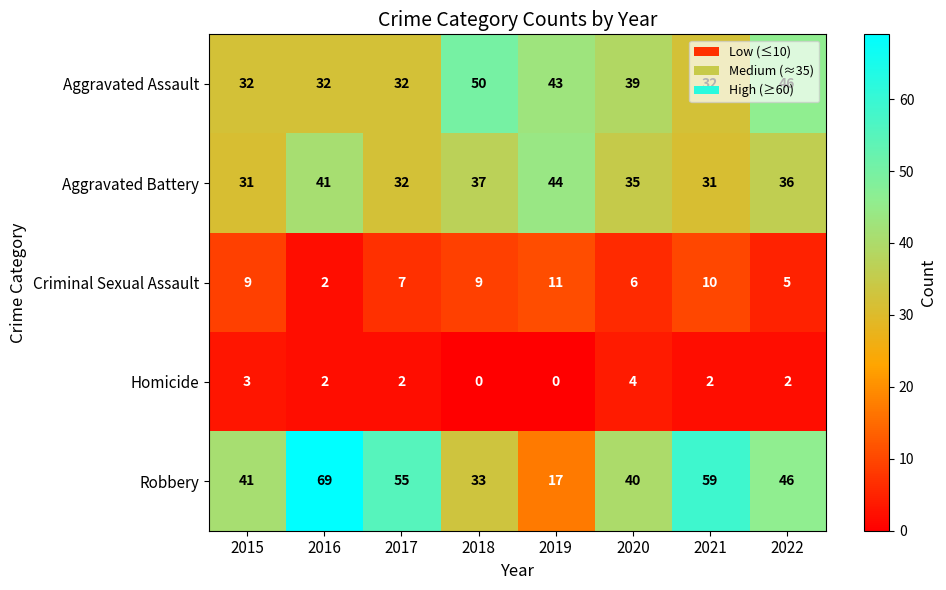

How many series are shown in this chart?

5